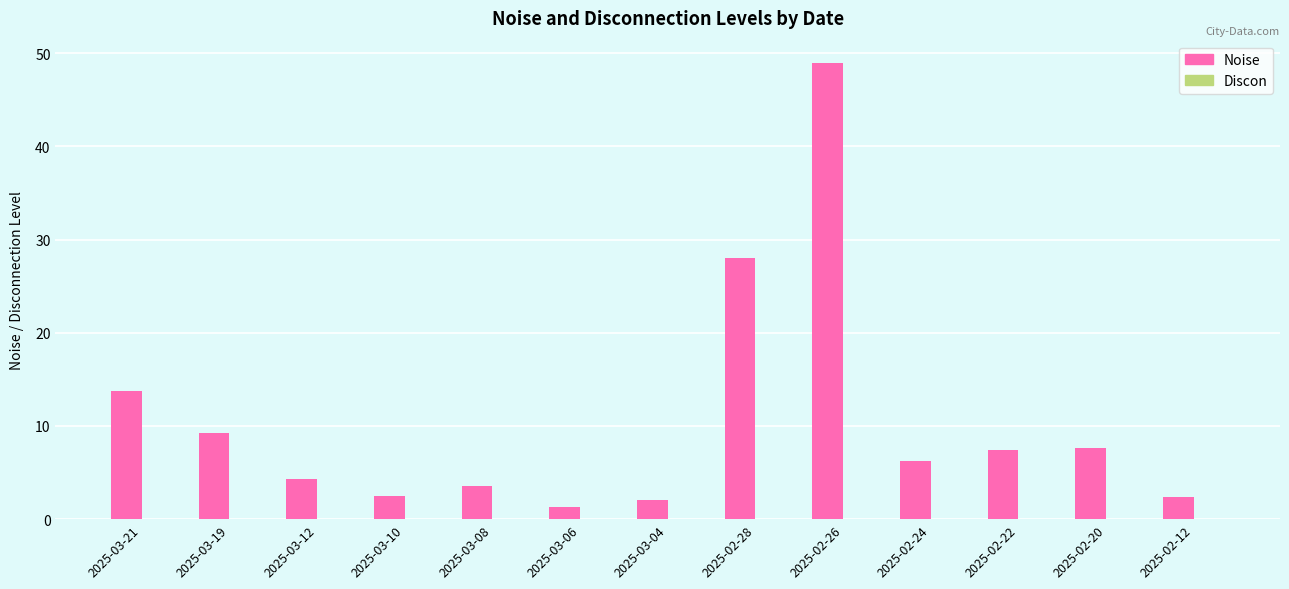

What is the average value?

10.6